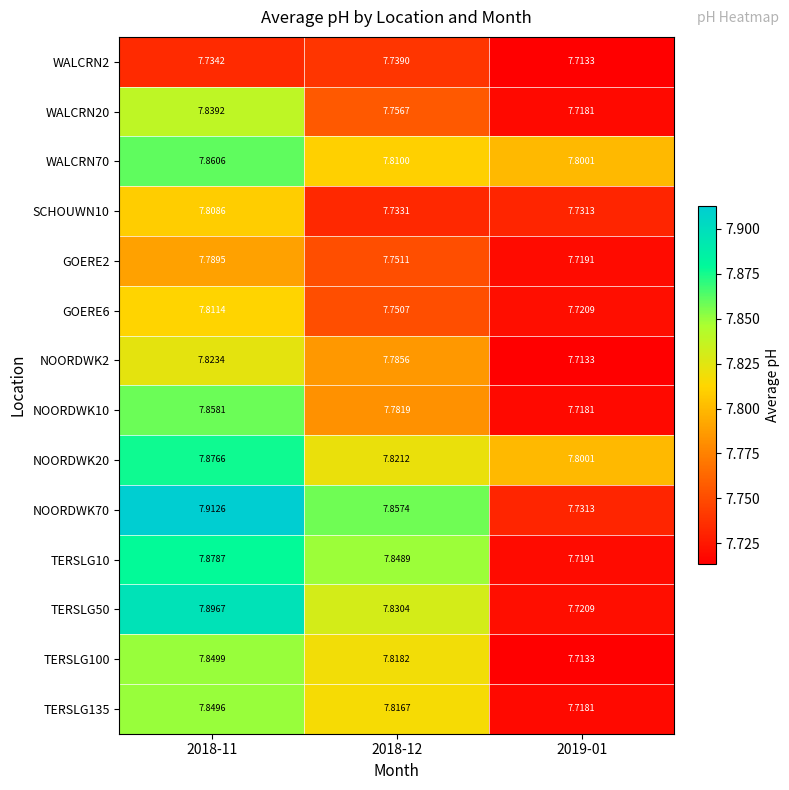

List the series in order of their peak value, lowest first.

WALCRN2, GOERE2, SCHOUWN10, GOERE6, NOORDWK2, WALCRN20, TERSLG135, TERSLG100, NOORDWK10, WALCRN70, NOORDWK20, TERSLG10, TERSLG50, NOORDWK70